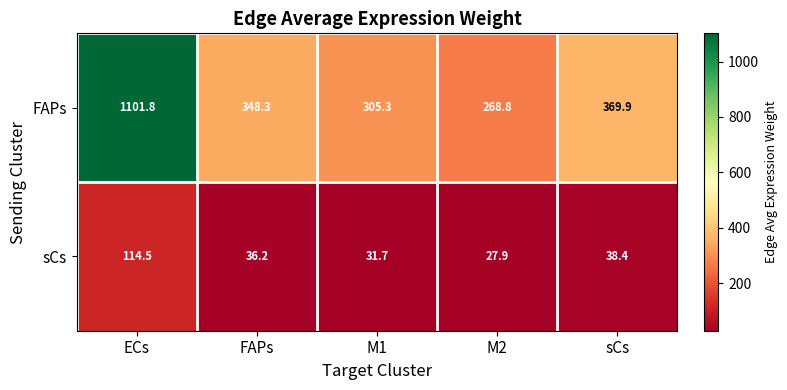

At which category is the sum across all series the highest?

ECs